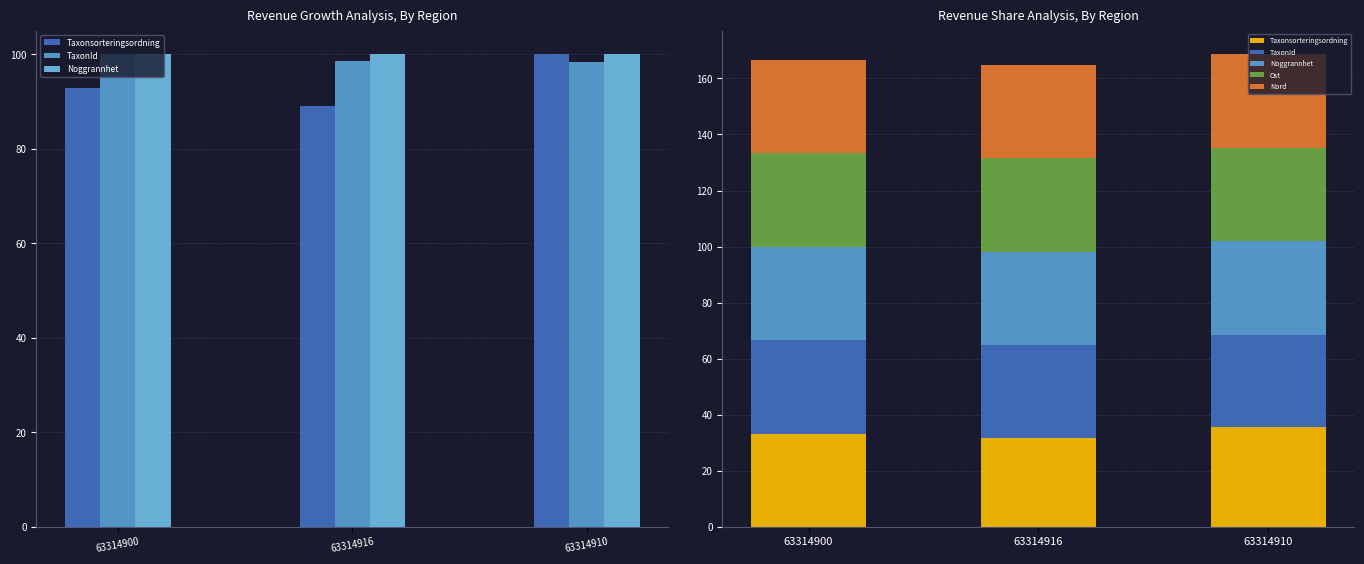

Reading right to left, what are all the values shown in this chart?

Taxonsorteringsordning: 35.5	31.6	32.9
TaxonId: 33.1	33.2	33.7
Noggrannhet: 33.3	33.3	33.3
Ost: 33.3	33.3	33.3
Nord: 33.3	33.3	33.3